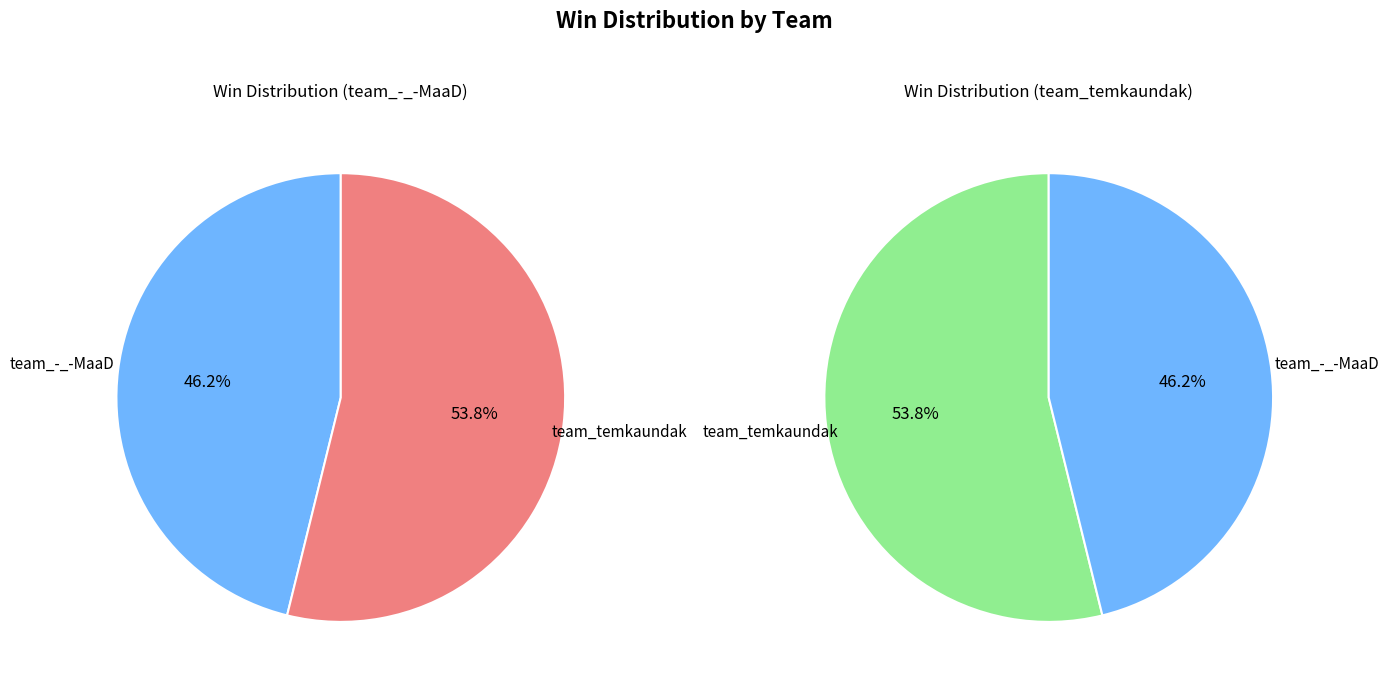

What is the change in value from team_-_-MaaD to team_temkaundak?

+1